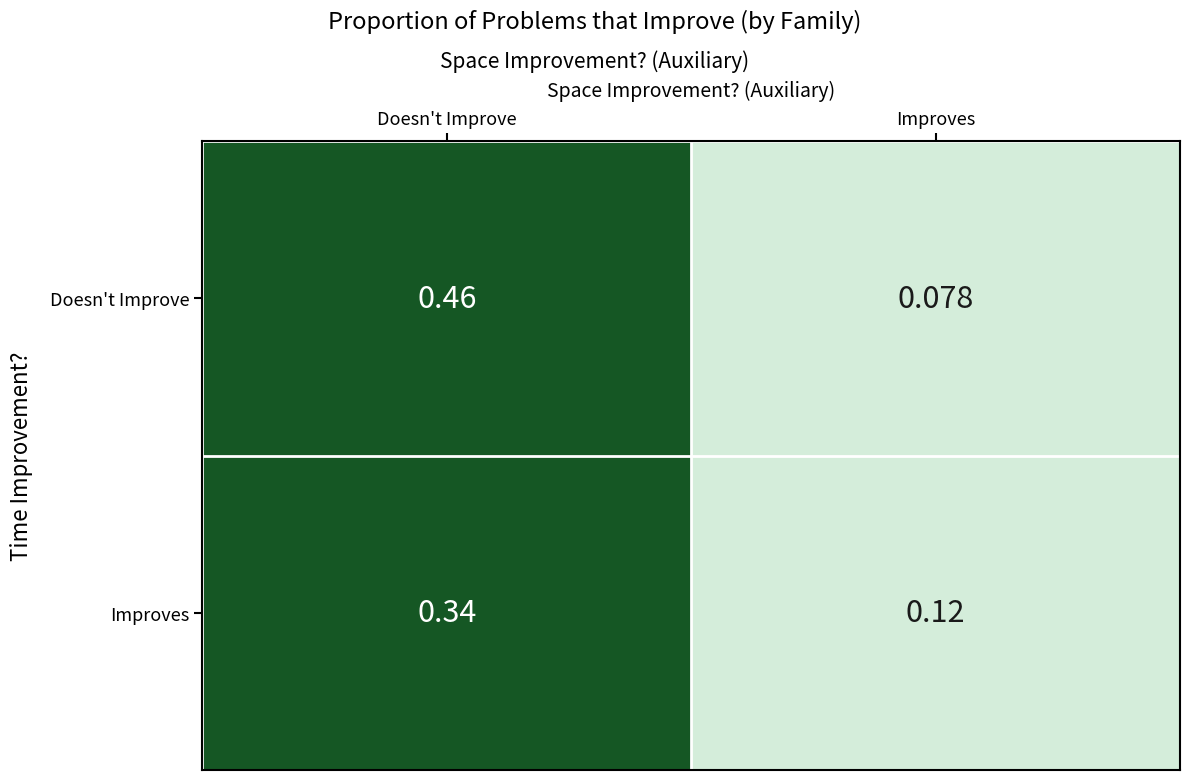

Rank the series by their average value, from lowest to highest.

Improves, Doesn't Improve